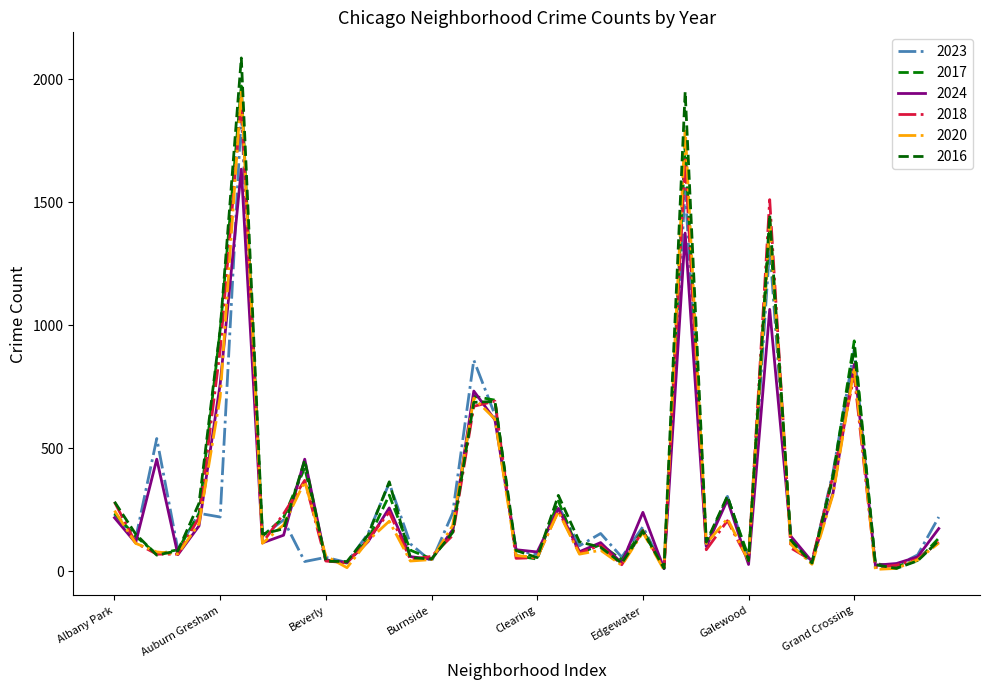

Which series ends up on top after the final intersection of 2017 and 2023?

2023